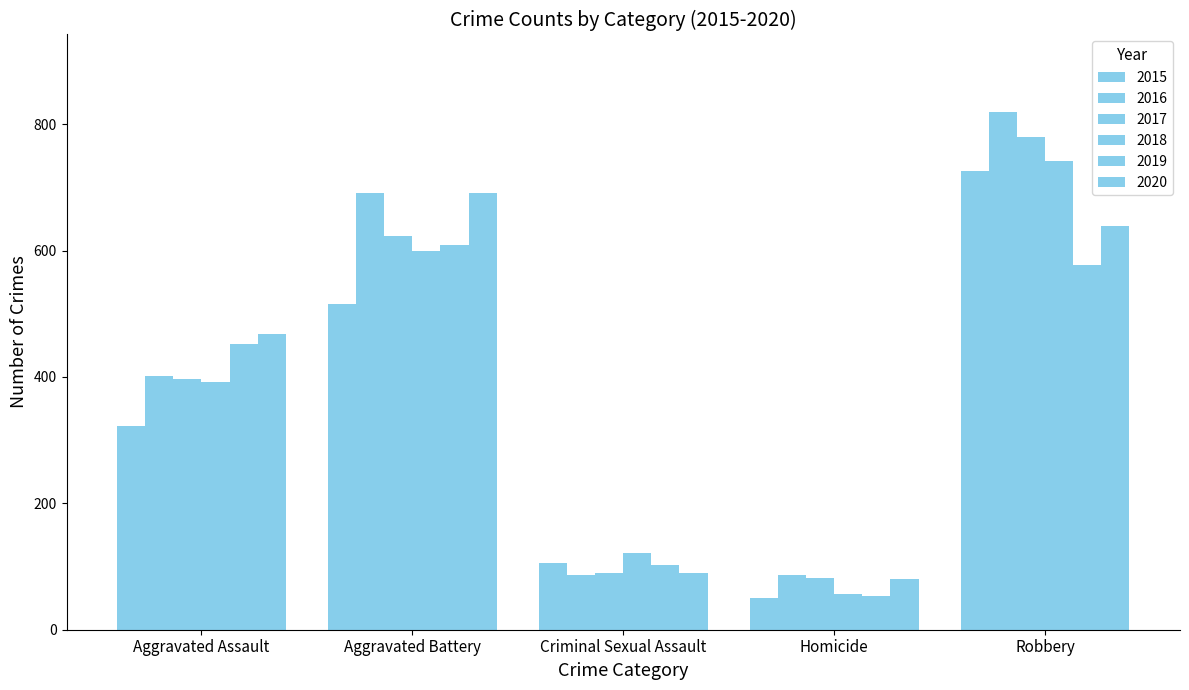

How many bars are there in each group?

6